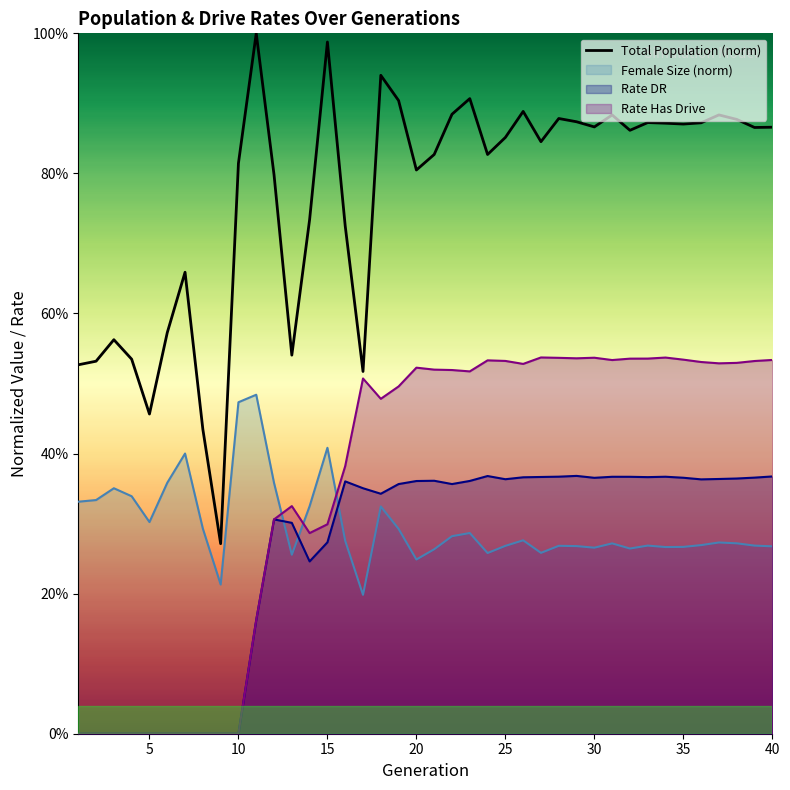

What is the smallest value displayed?

0.3